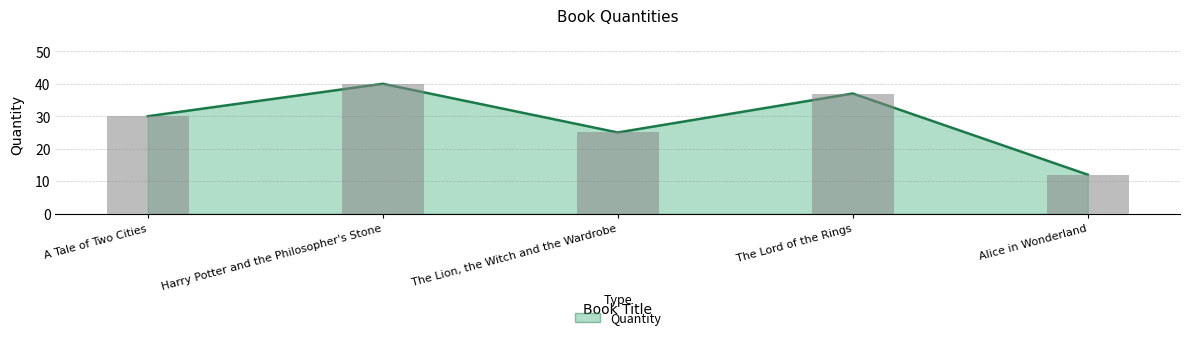

How many values are below 30?

2